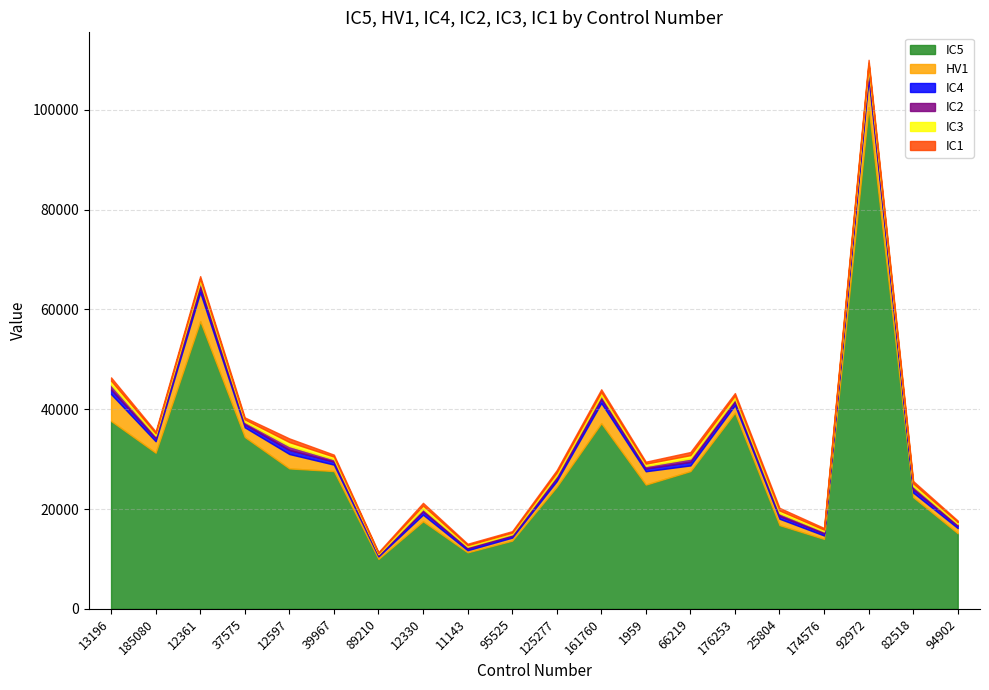

Is it true that IC2 equals 308 at 125277?

False